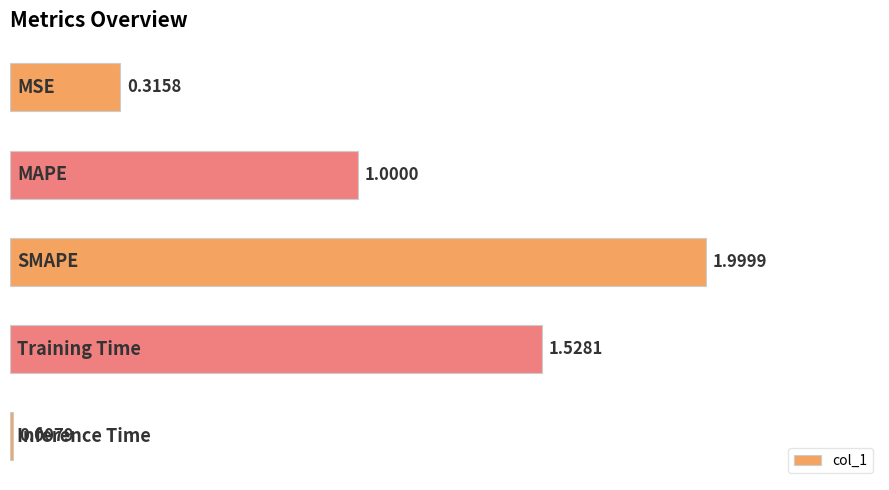

What is the difference between the maximum and second lowest values?

1.7